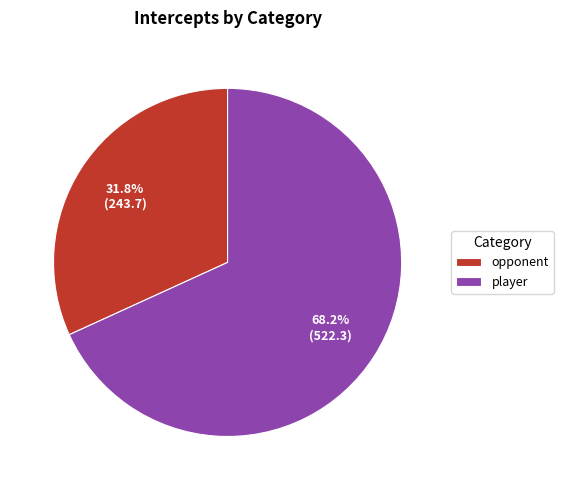

What is the majority slice?

player